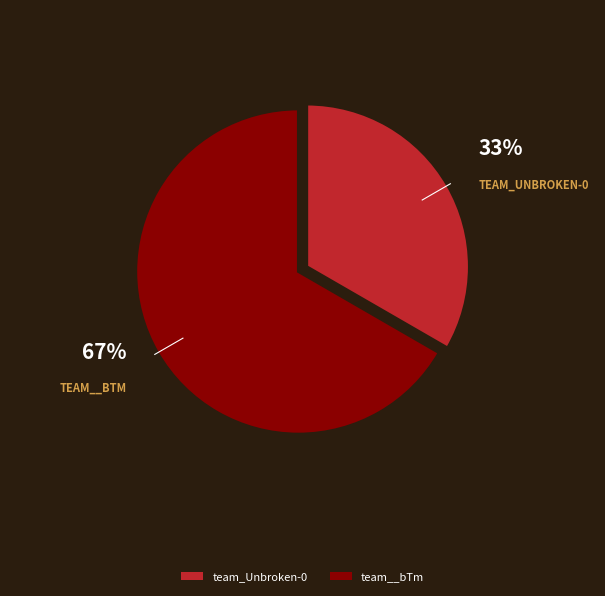

What is the ratio of the value at team_Unbroken-0 to the value at team__bTm?

0.5